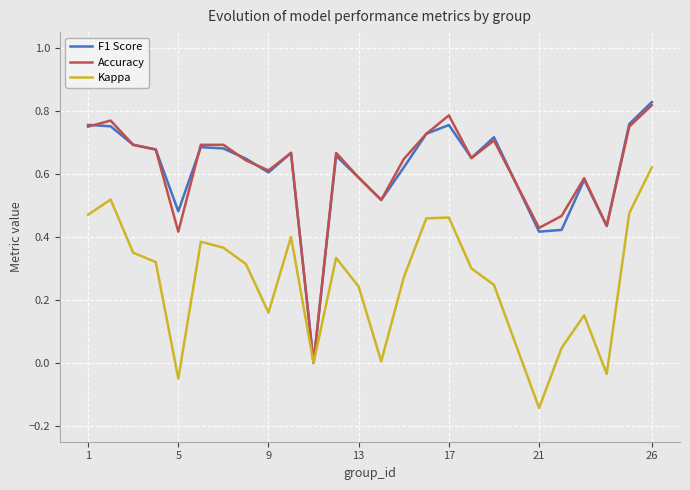

How many lines are shown in the chart?

3